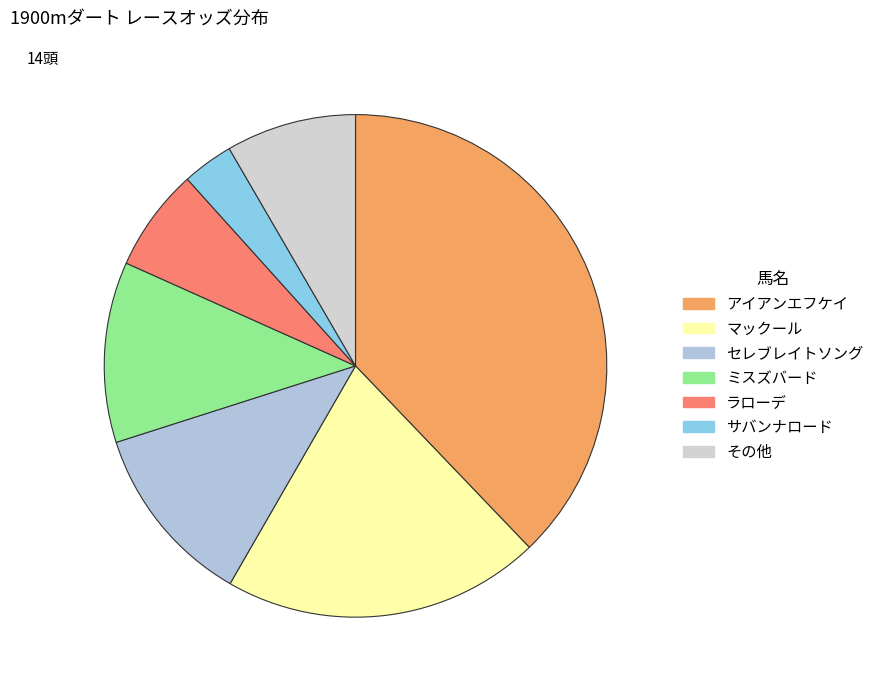

How many segments does this pie chart have?

7